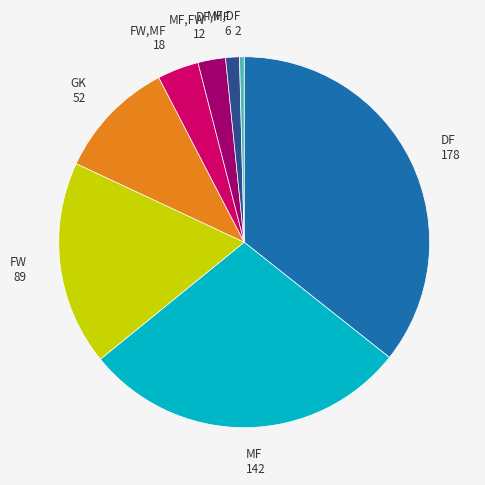

What is the ratio of the value at FW 89 to the value at MF,FW 12?

7.4